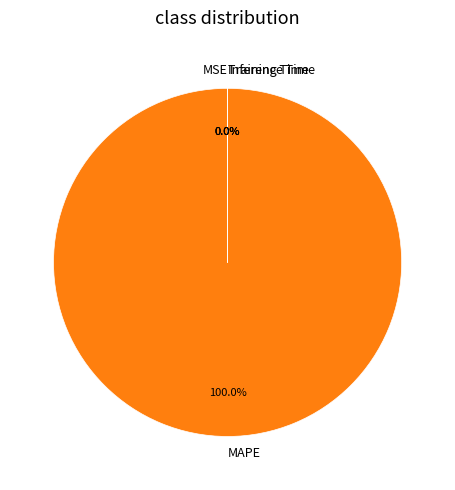

What is the largest slice in the pie chart?

MAPE